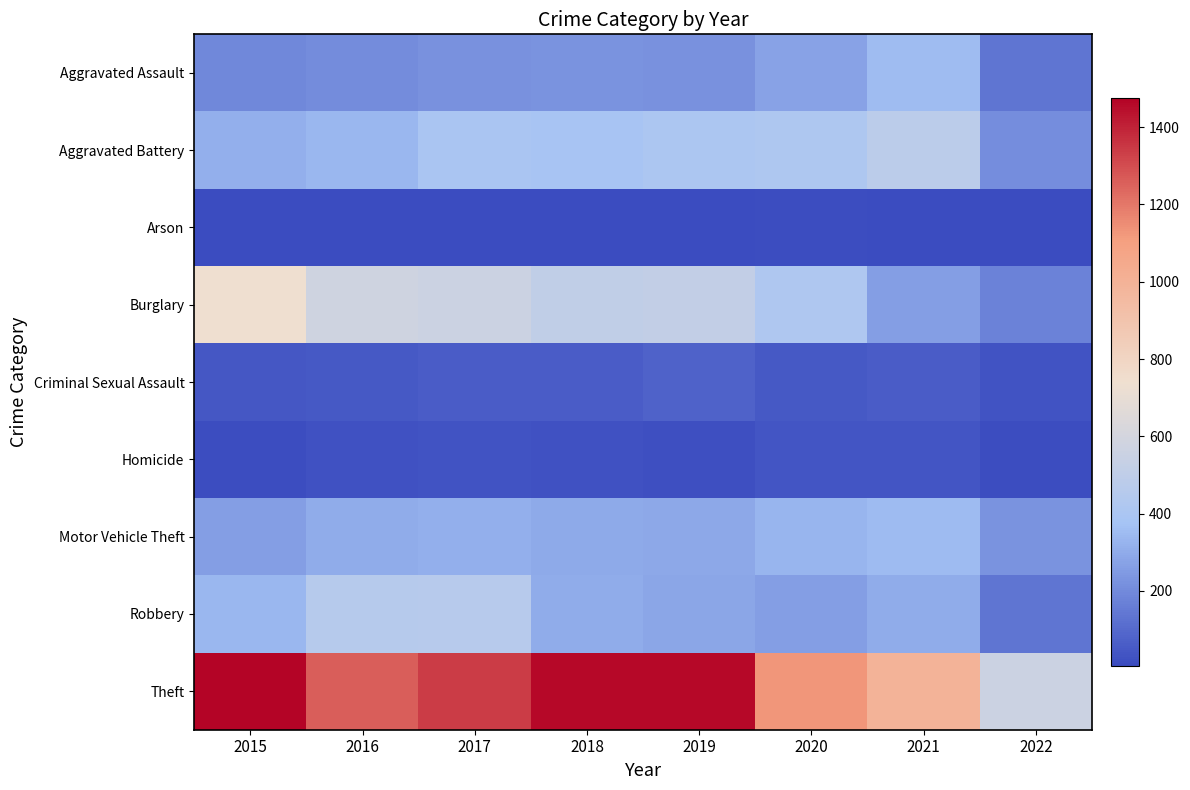

Which category has the highest value across all series?

2015